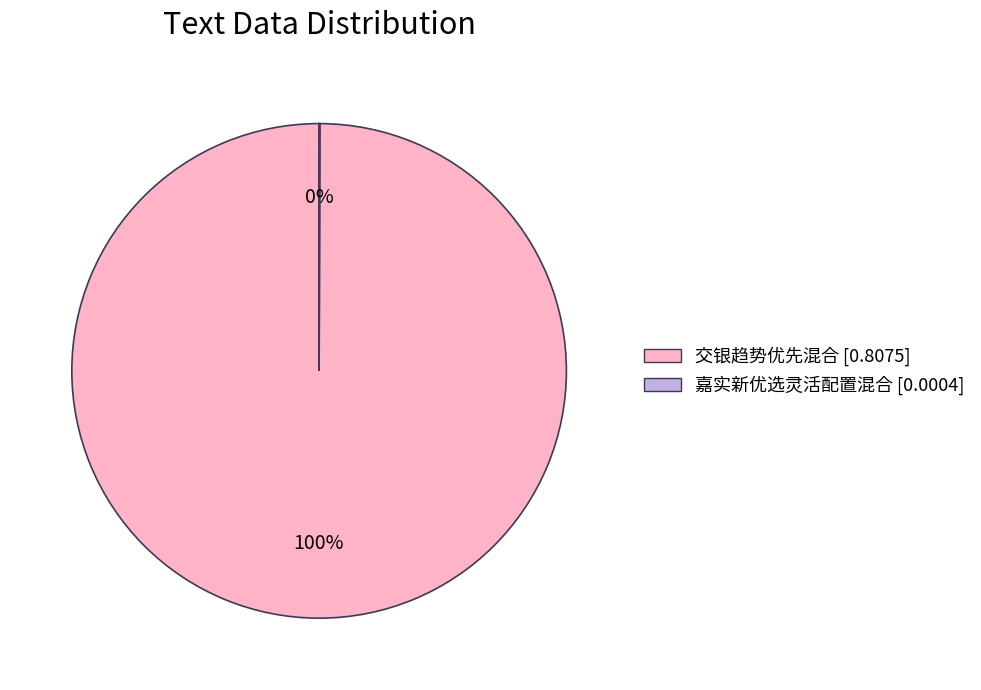

Which slice is the largest?

交银趋势优先混合 [0.8075]